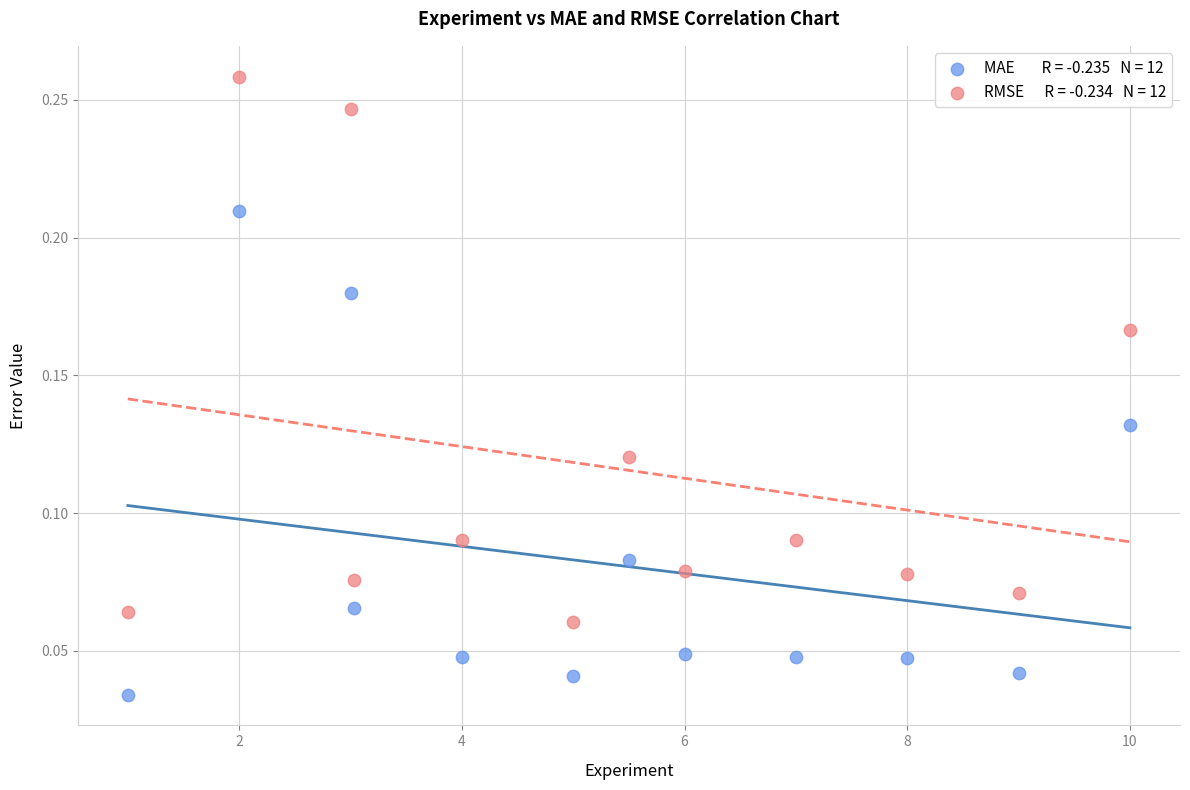

Across all data points, what is the range of X values (max minus min)?

9.0